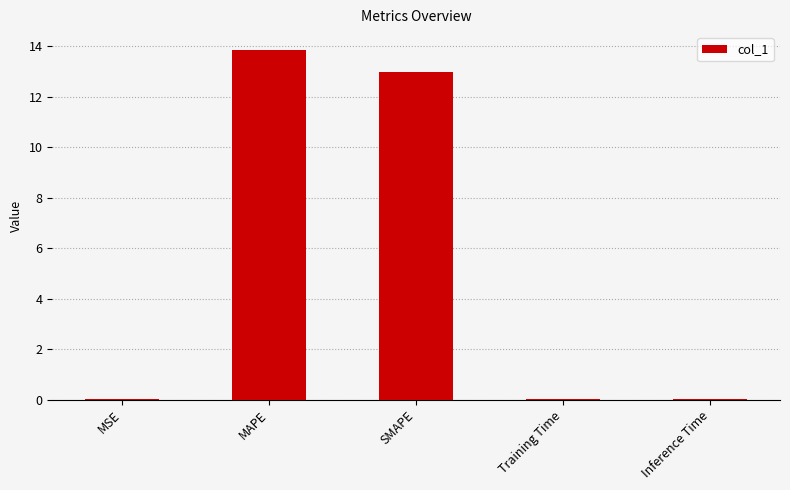

Which category has the highest value across all series?

MAPE